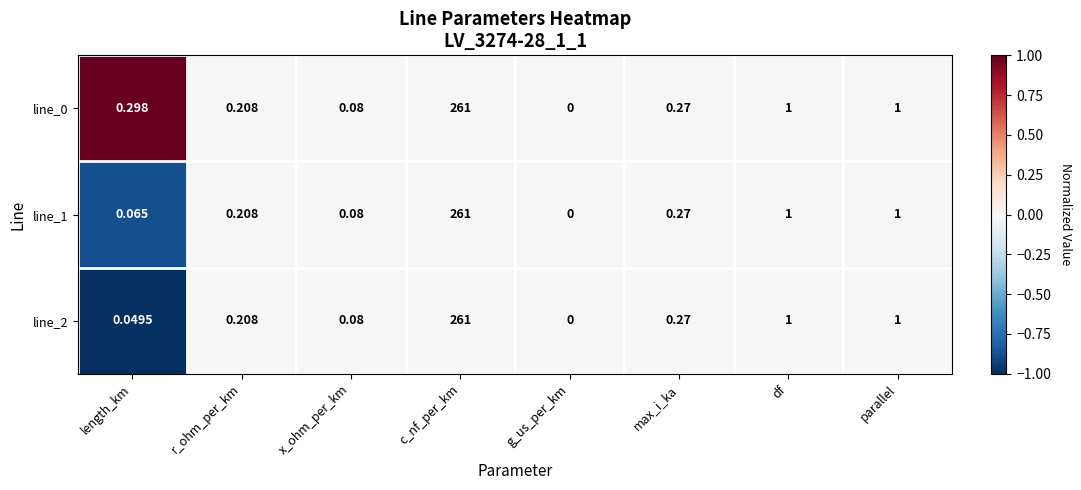

Which category has the lowest value in the line_2 series?

g_us_per_km